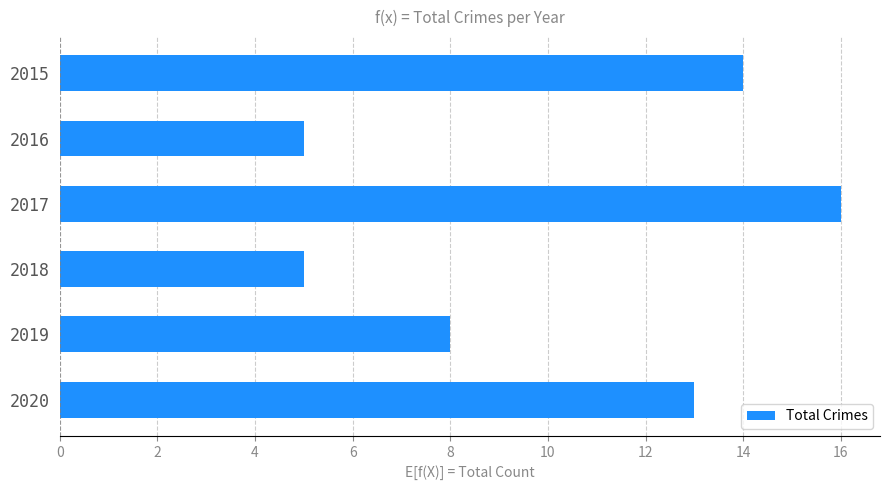

At which category does the chart reach its peak across all series?

2017